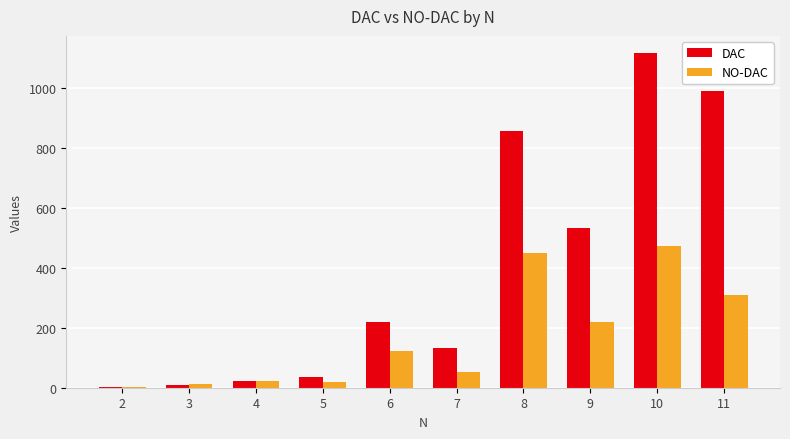

Is the value of NO-DAC at 10 greater than the value of DAC at 6?

Yes